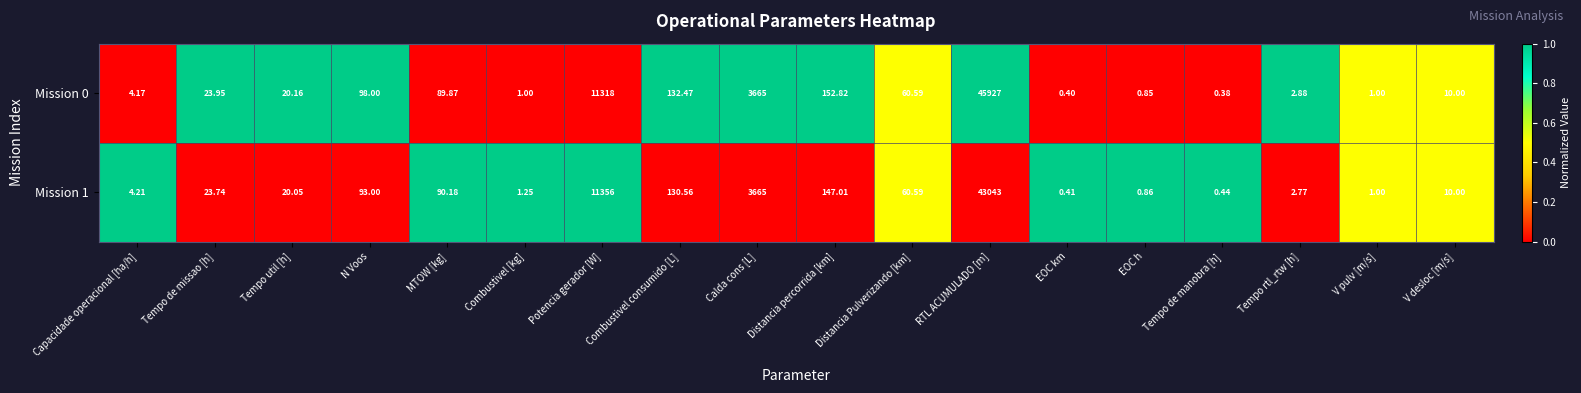

At which category does the chart reach its minimum across all series?

Tempo de manobra [h]